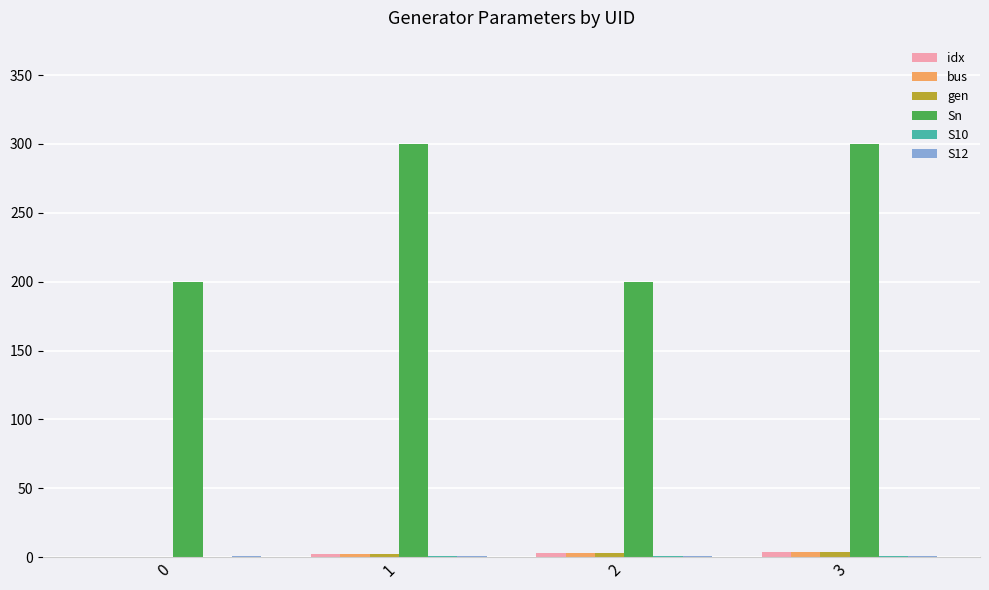

Which series has the largest total across all categories?

Sn